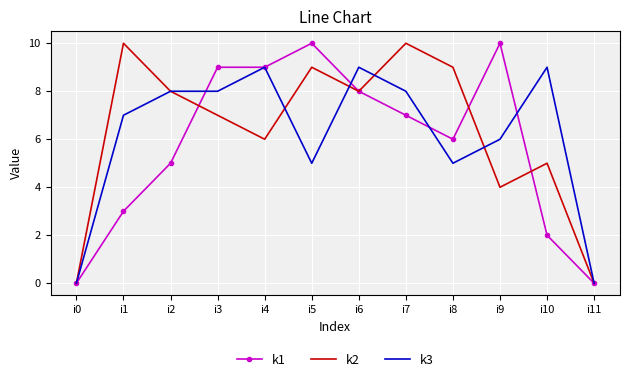

Is the value of k2 at i4 greater than the value of k3 at i8?

Yes